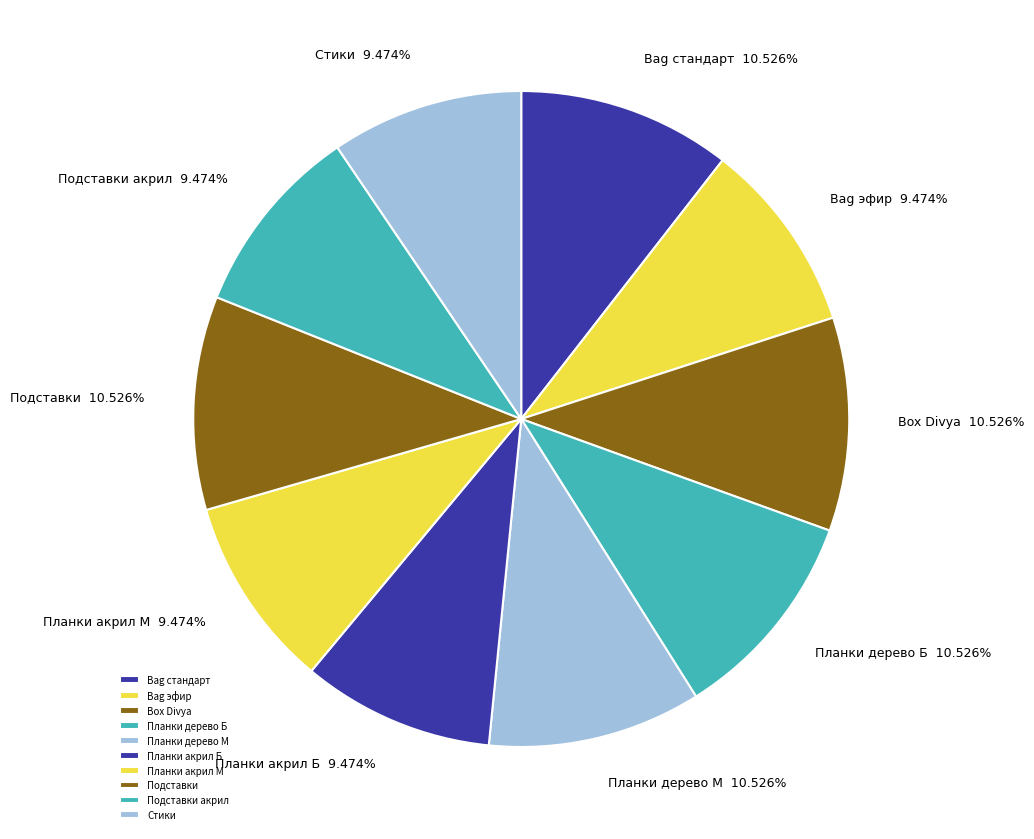

What percentage is the Планки акрил М slice, to the nearest percent?

9%